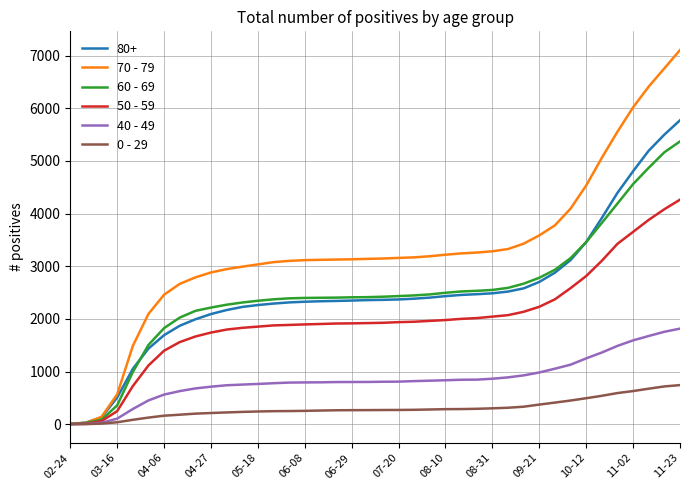

Which series has the largest total across all categories?

70 - 79